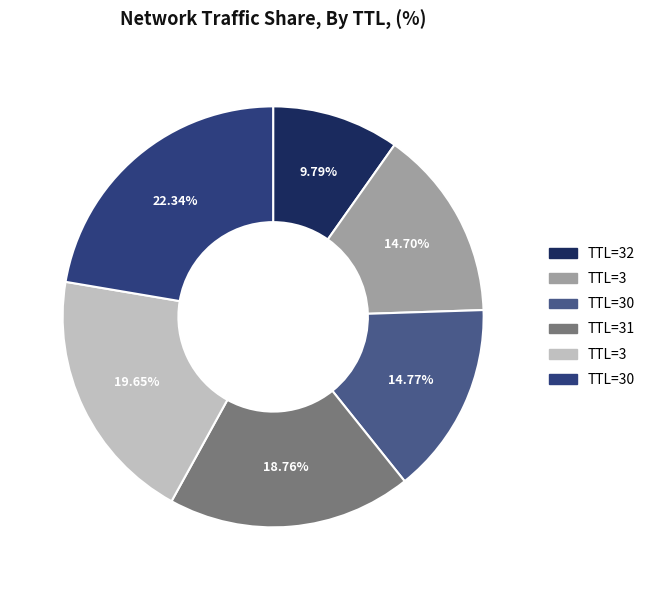

Is there any slice that represents more than half of the pie?

No